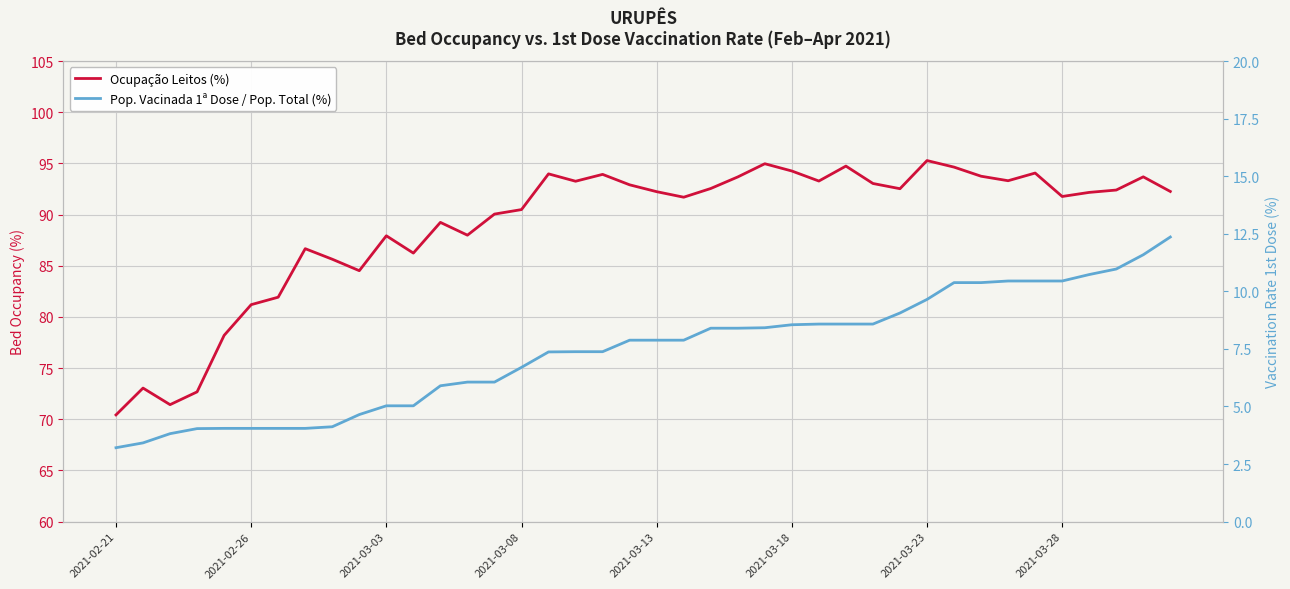

List the series in order of their peak value, lowest first.

Pop. Vacinada 1ª Dose / Pop. Total (%), Ocupação Leitos (%)